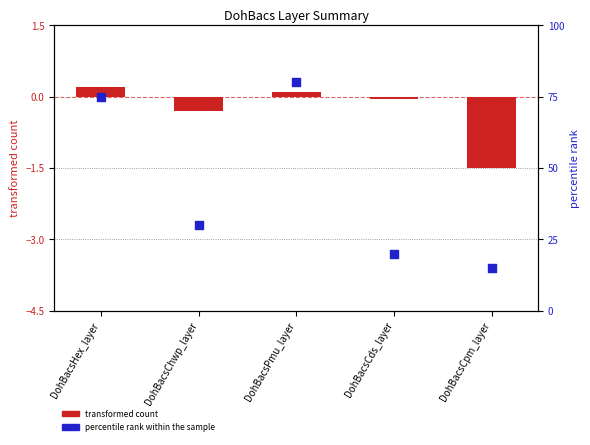

At which category is the sum across all series the highest?

DohBacsPmu_layer